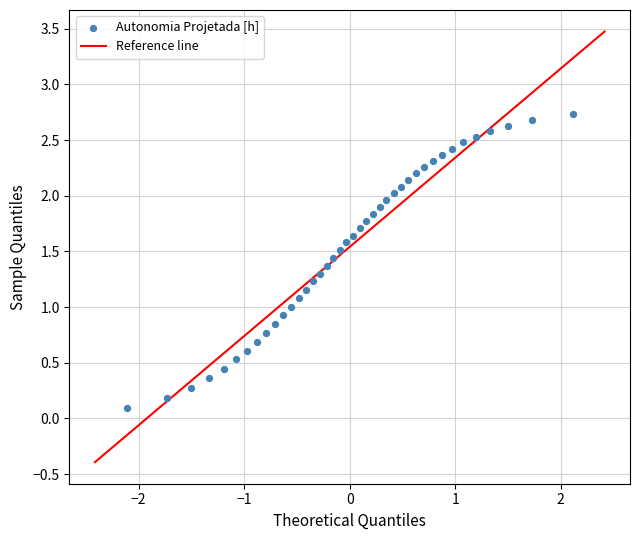

What is the range of X values (max minus min)?

4.2